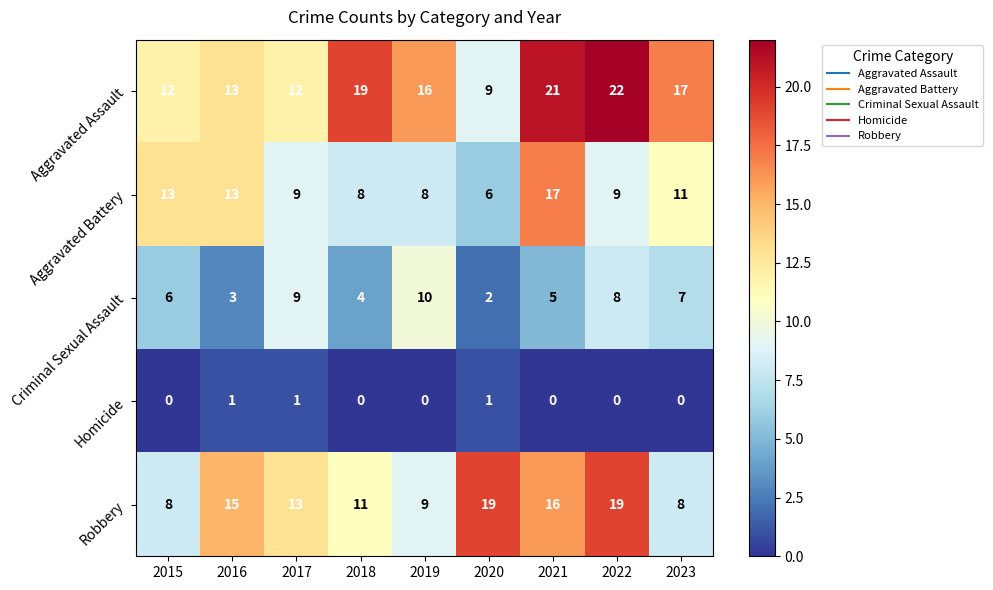

Where is Aggravated Assault nearest to the value 15?

2019